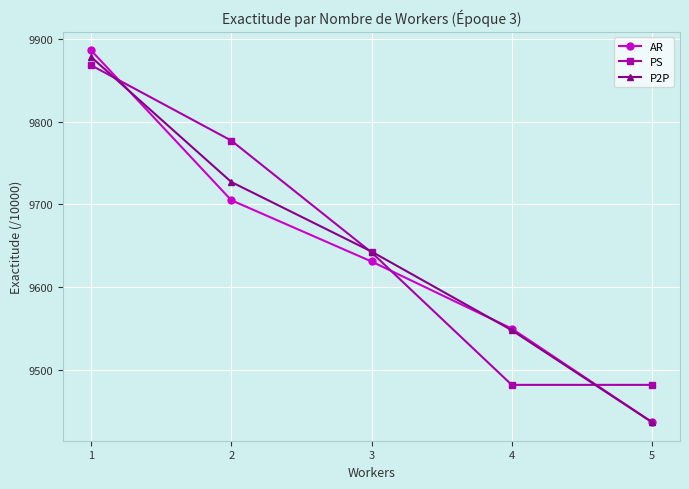

True or false: P2P and AR cross at least once.

True